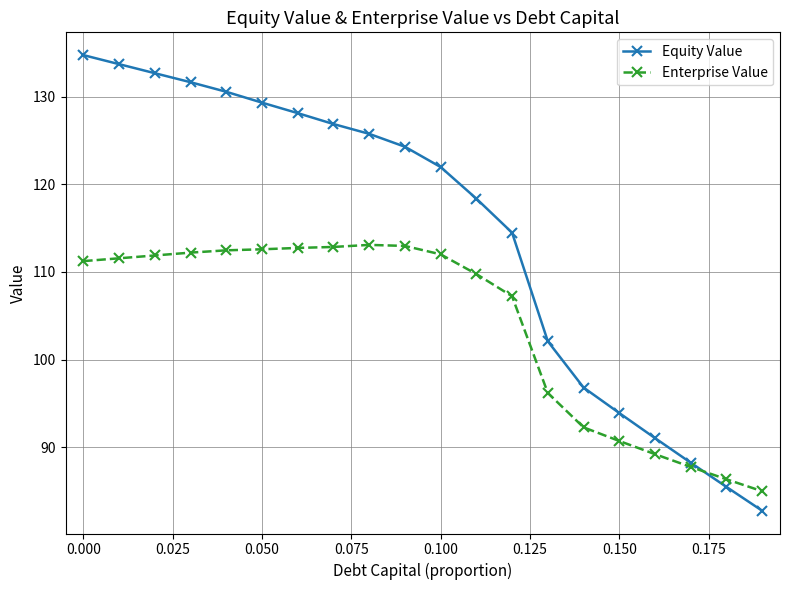

Which series has the largest range (max minus min)?

Equity Value